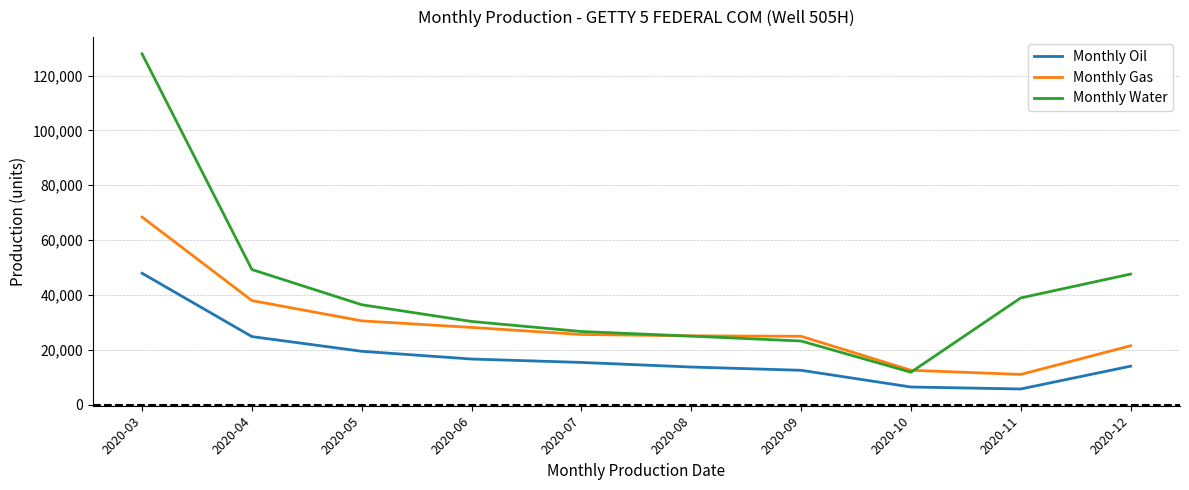

True or false: Monthly Gas and Monthly Oil cross at least once.

False